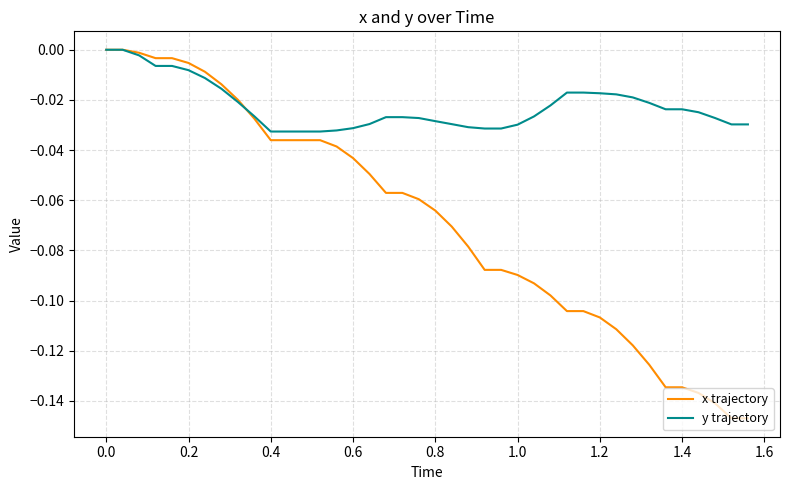

Which series has the largest range (max minus min)?

x trajectory